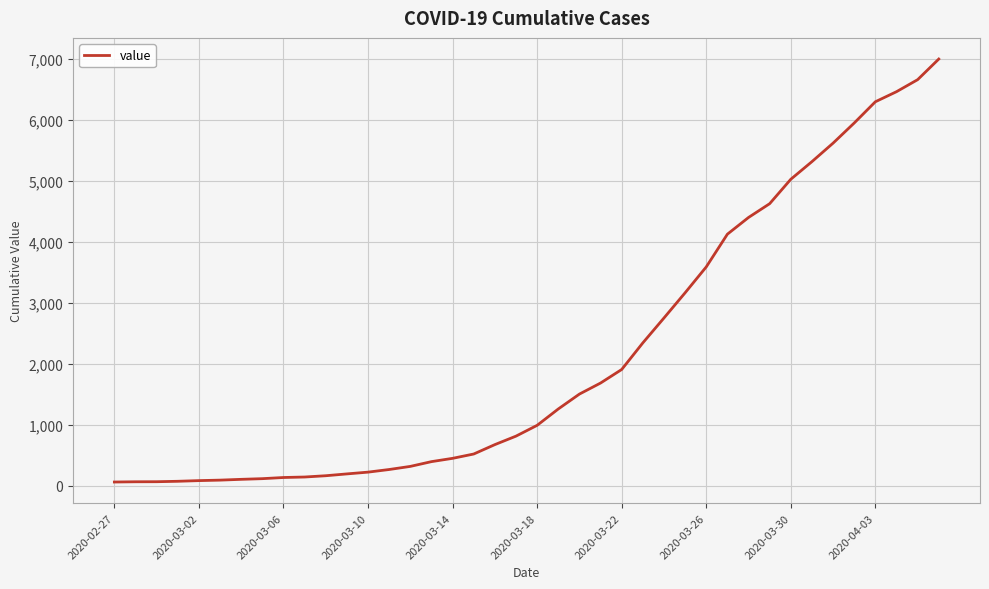

What is the difference between the maximum and minimum values?

6931